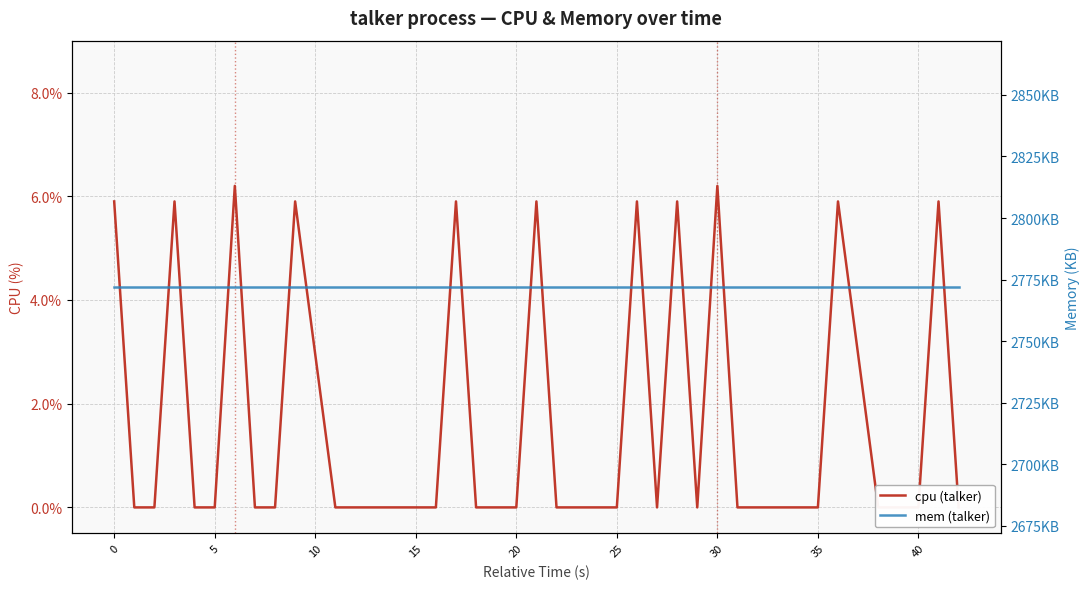

What are all the series names shown in the legend?

cpu (talker), mem (talker)